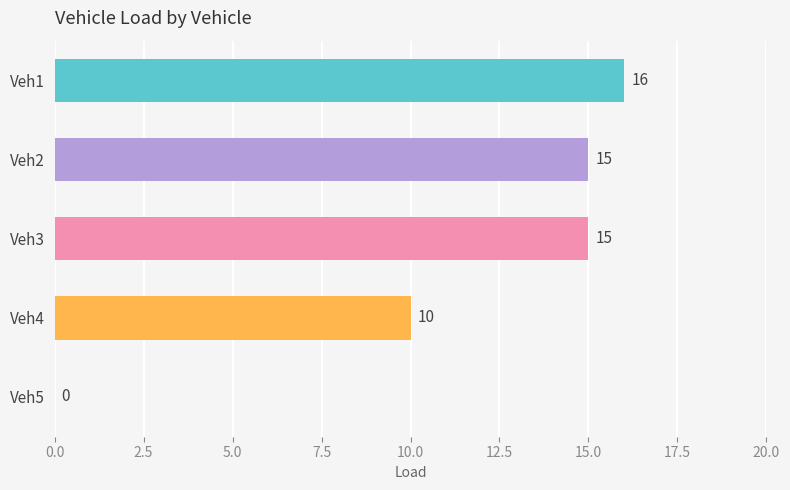

Reading top to bottom, what are all the values shown in this chart?

Veh1=16	Veh2=15	Veh3=15	Veh4=10	Veh5=0